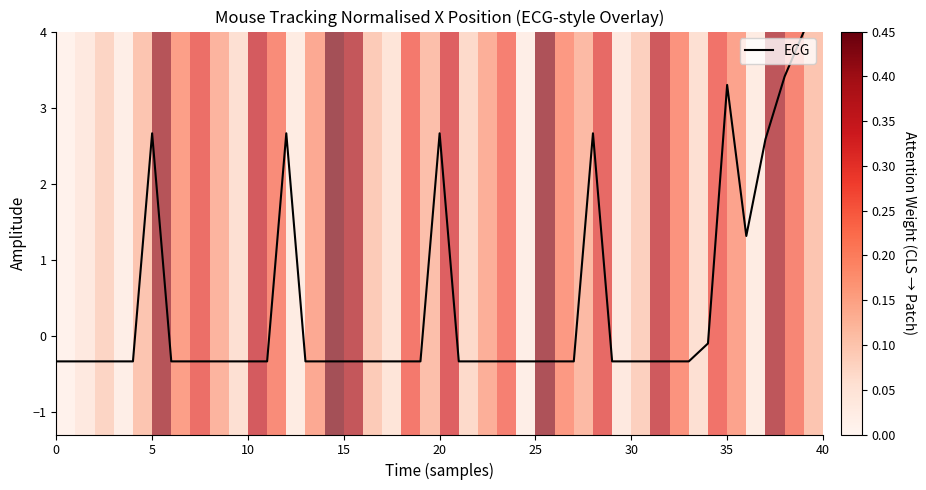

What is the difference between the maximum and minimum values?

4.3